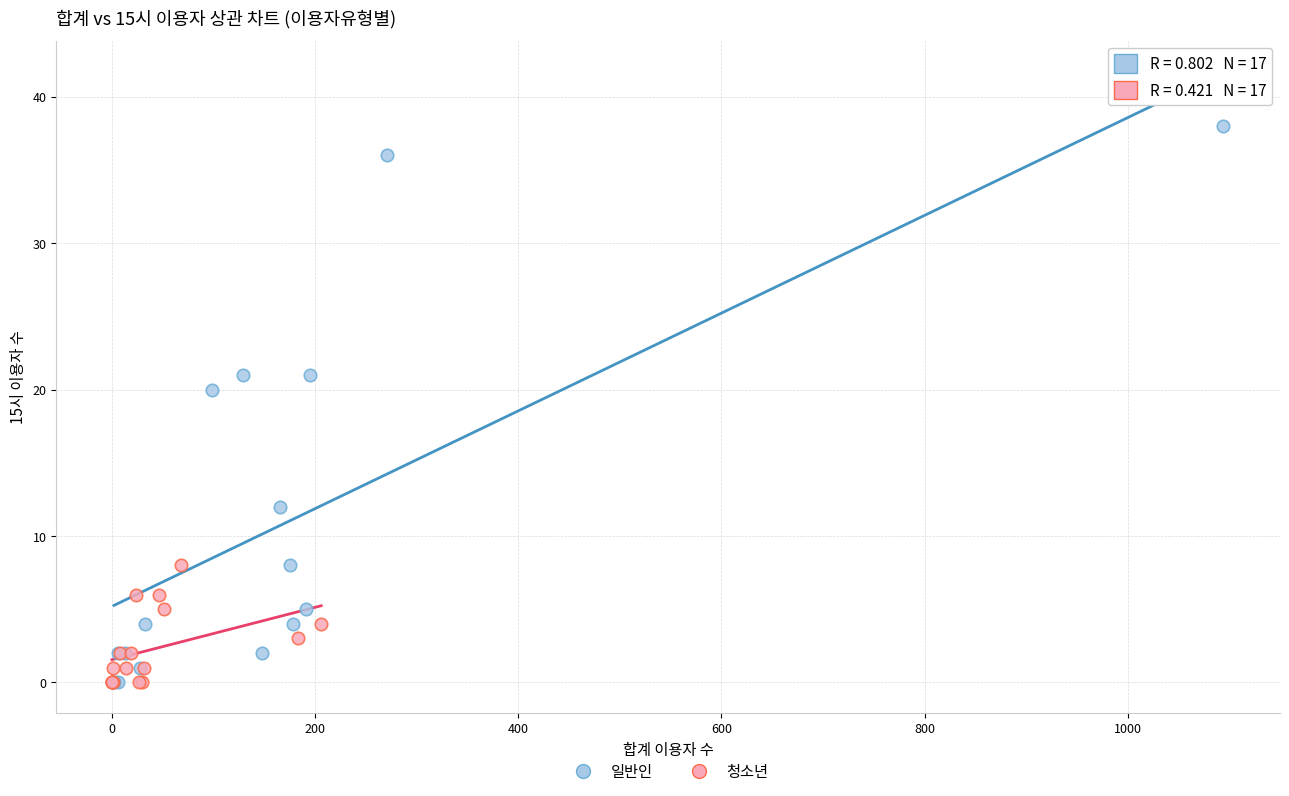

Which series has the widest spread of Y values?

일반인